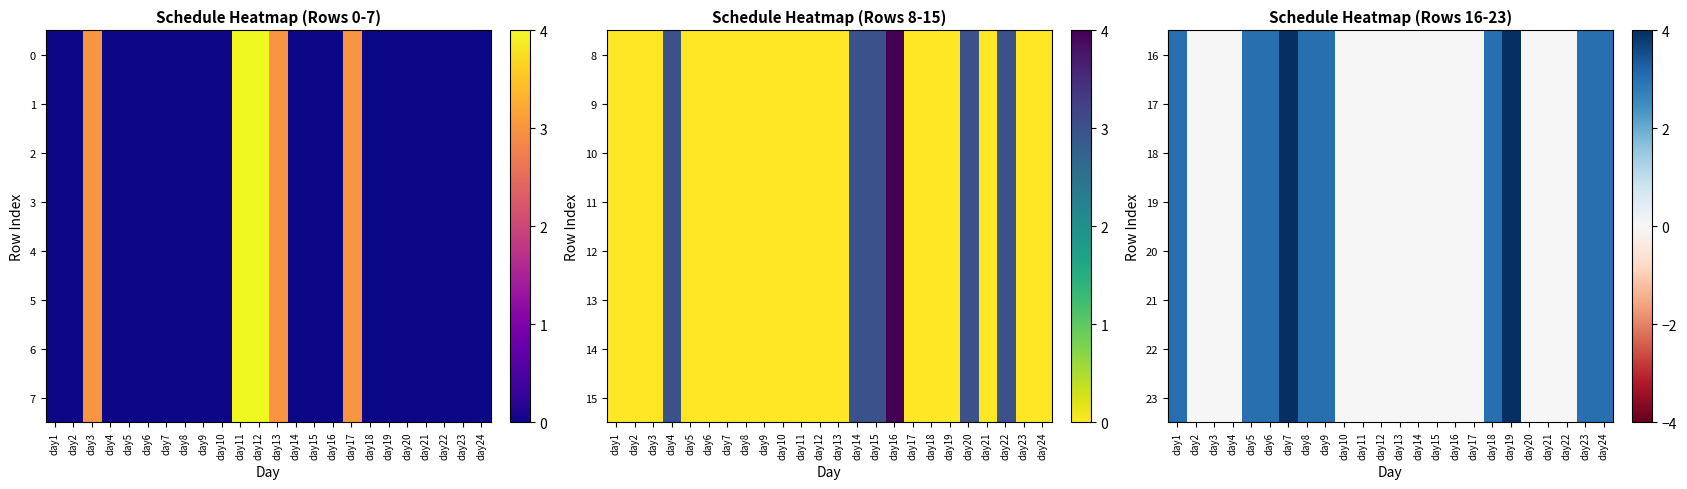

At which category does the chart reach its peak across all series?

day7